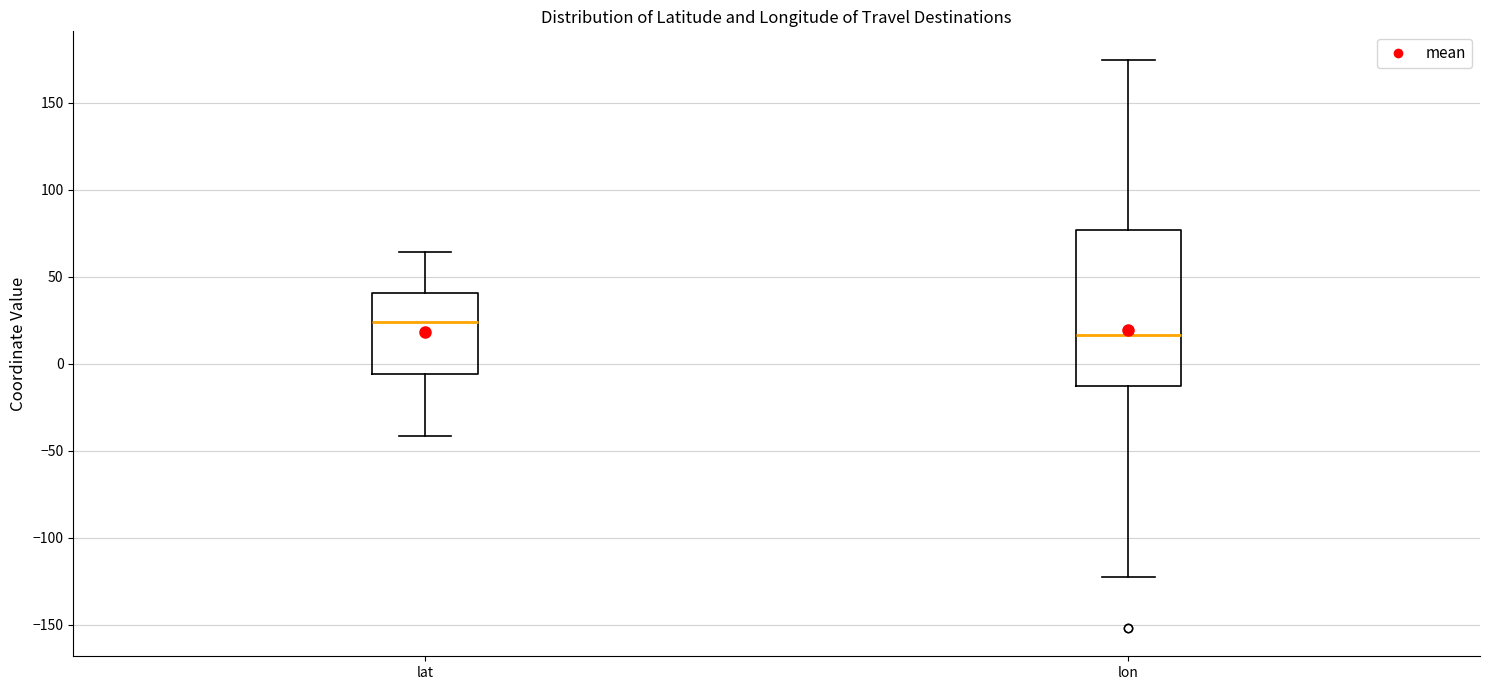

Where is the upper edge of the box for lat on the y-axis? The values are not printed on the chart, so give them approximately, as read against the axis.

40